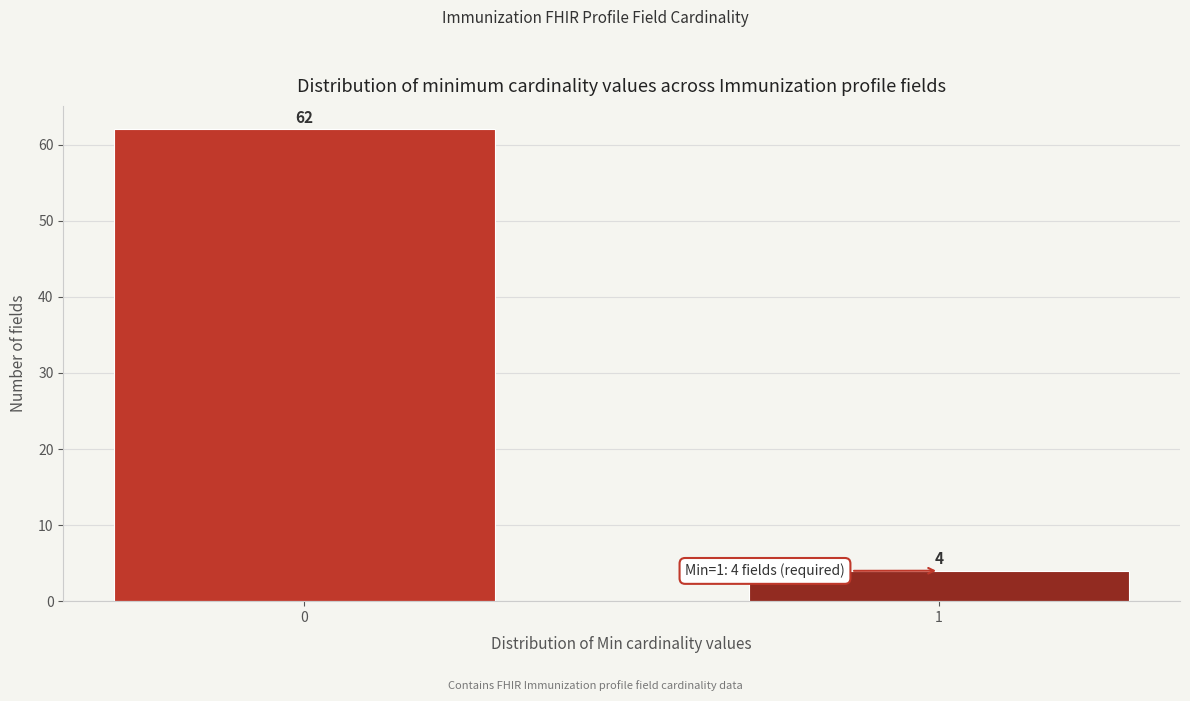

Reading left to right, transcribe all the data shown in this chart.

0=62	1=4